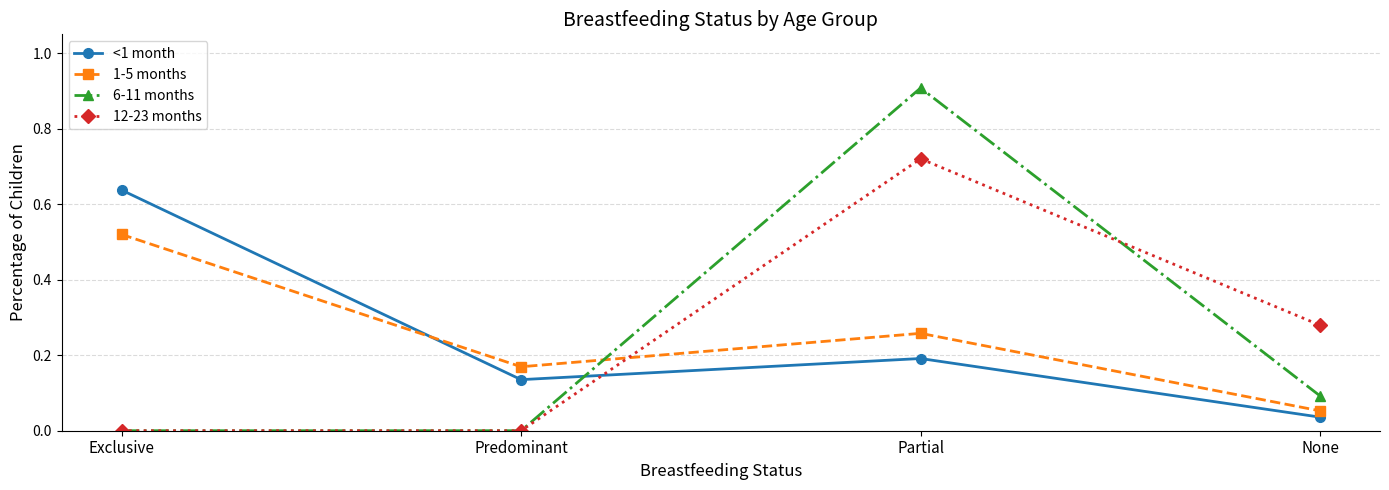

Is the value of 12-23 months at Predominant greater than the value of 6-11 months at Partial?

No